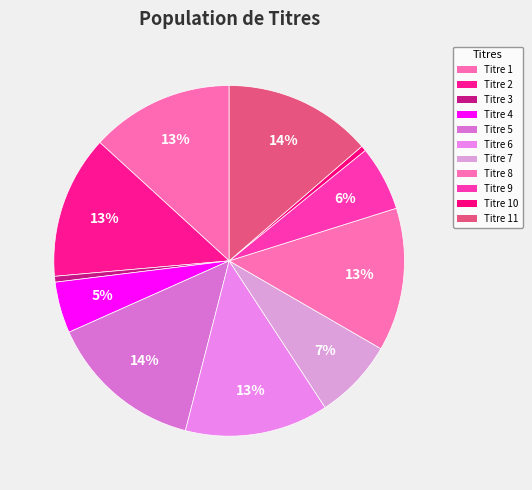

Count the number of slices in the pie.

11